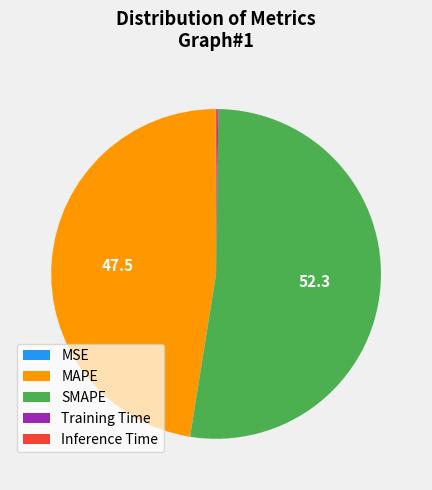

What is the largest slice in the pie chart?

SMAPE